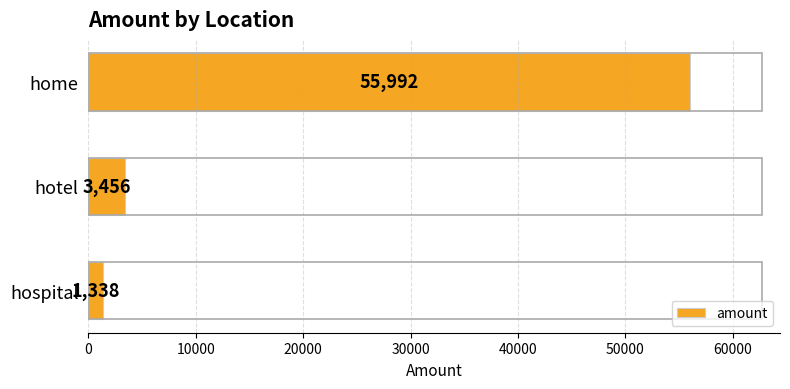

How many data points does each series have?

3